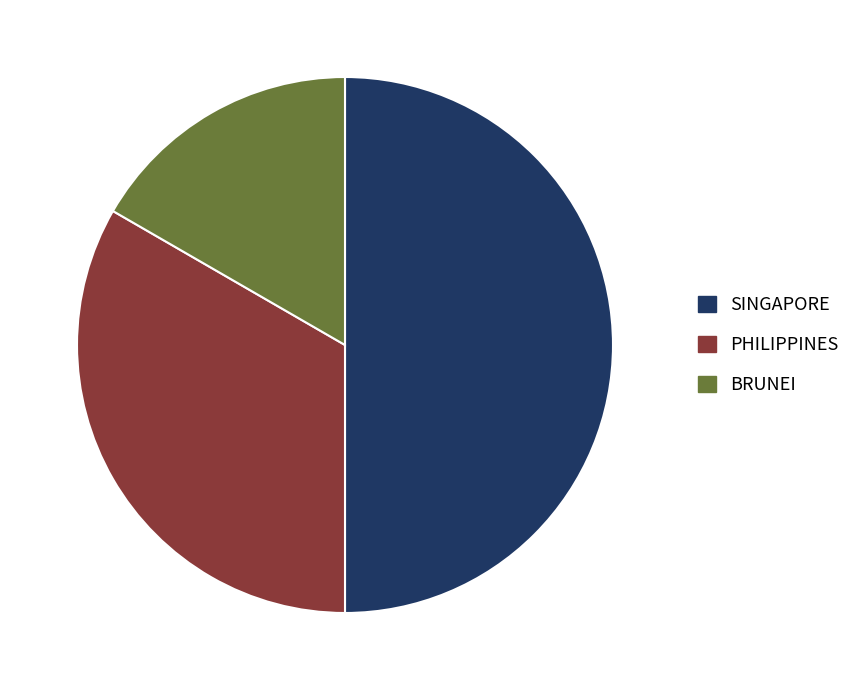

What is the largest slice in the pie chart?

SINGAPORE